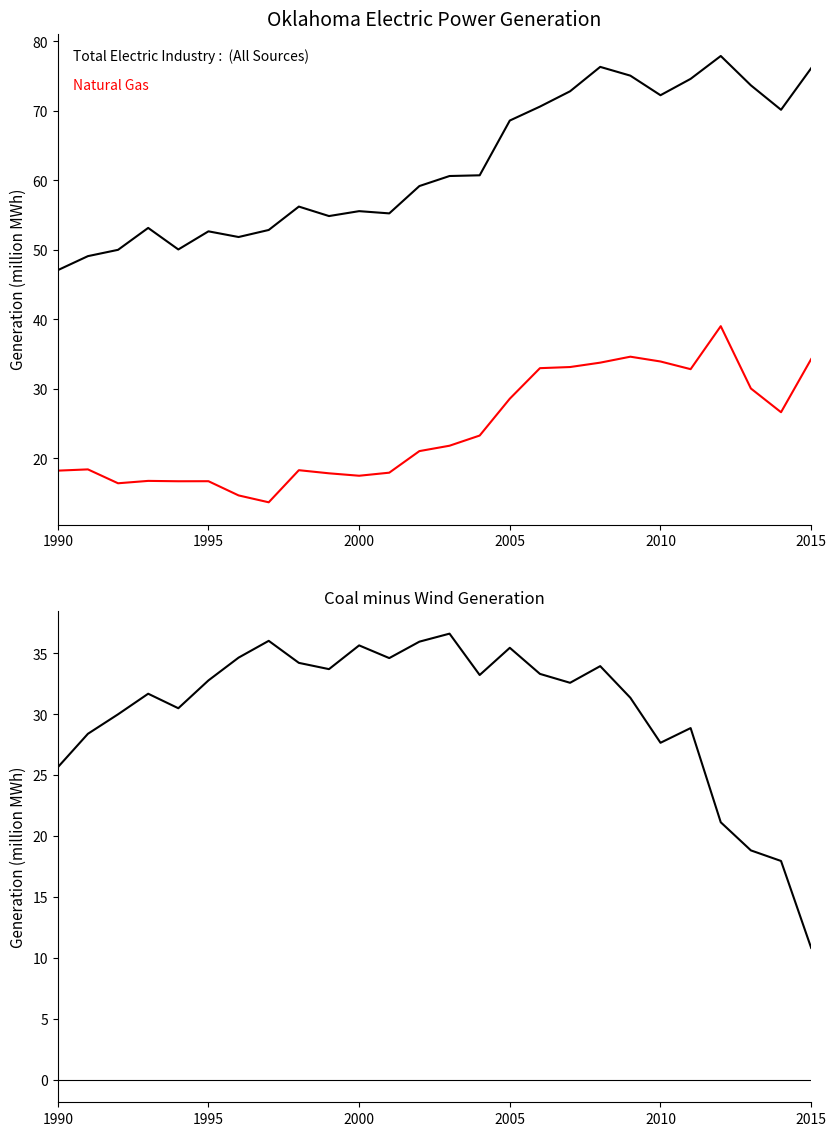

Which has a higher value, 1990 or 2000?

2000